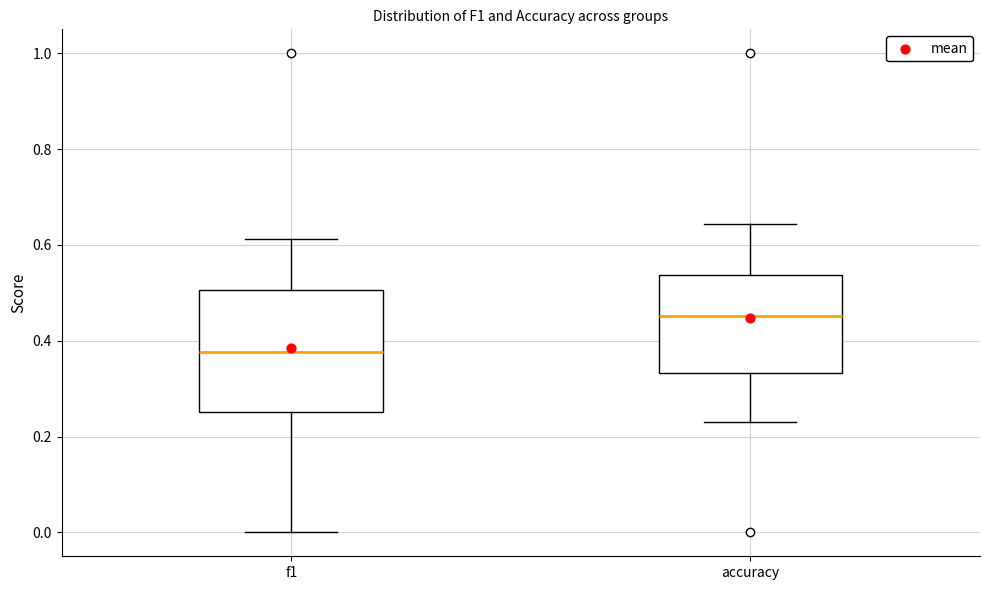

Reading left to right, read every box against the y-axis: the position of its median line, the range the box covers, and the ends of its whiskers. The values are not printed on the chart, so give them approximately, as read against the axis.

f1: median 0.38, box 0.26 to 0.50, whiskers 0.00 to 0.62
accuracy: median 0.46, box 0.34 to 0.54, whiskers 0.24 to 0.64